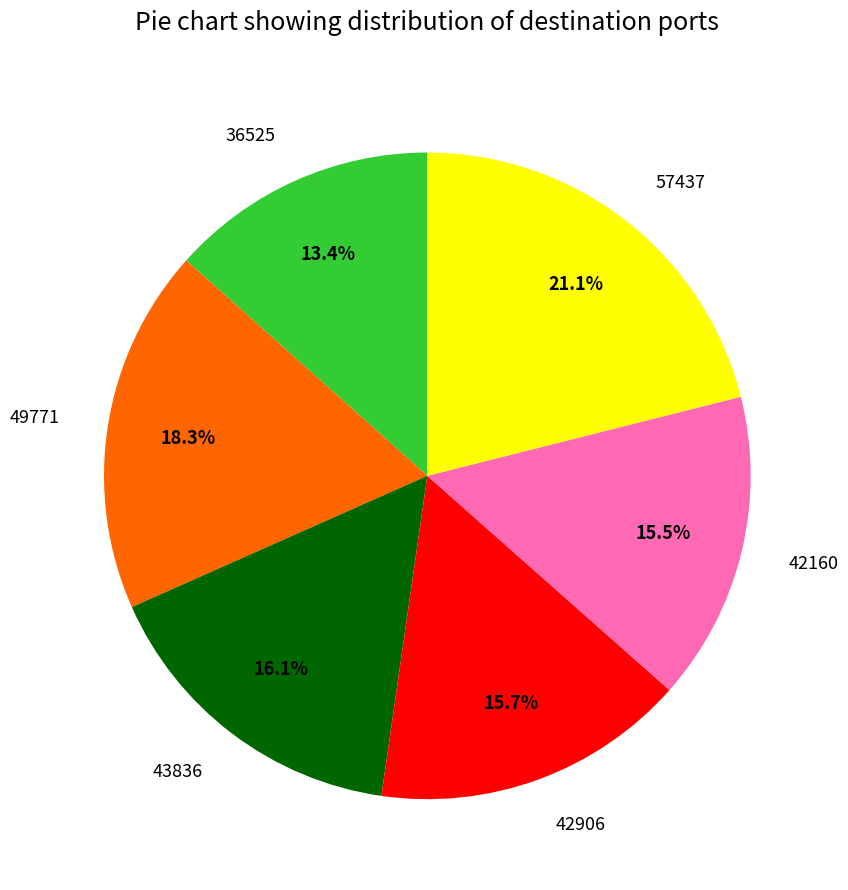

Is the sum of 42906 and 49771 greater than half?

No